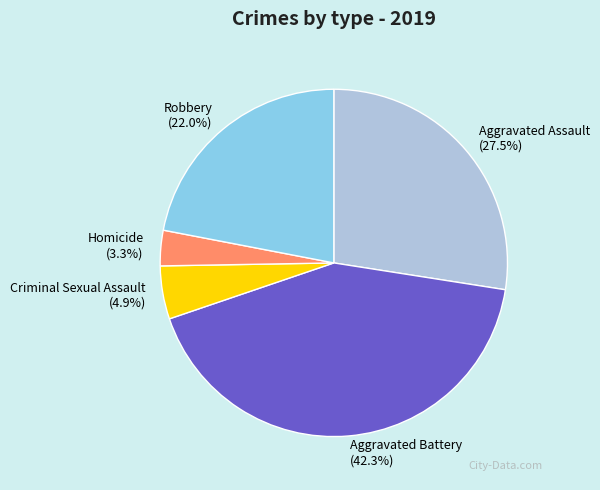

To the nearest percent, what is the average slice percentage?

20%